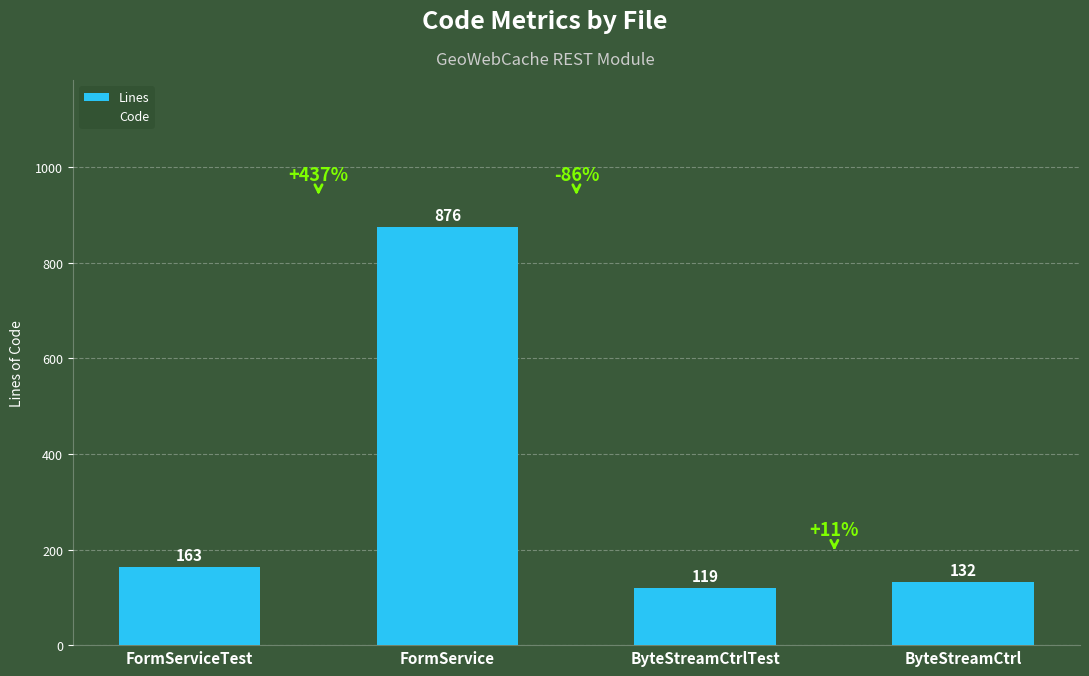

What is the greatest value displayed?

876